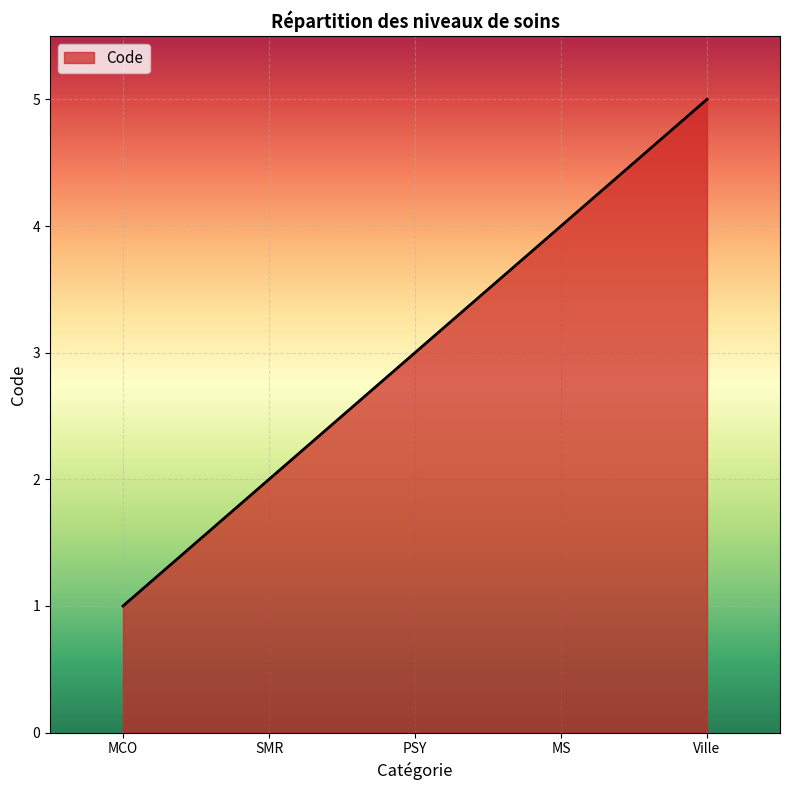

Is it true that the value at PSY is 1?

False